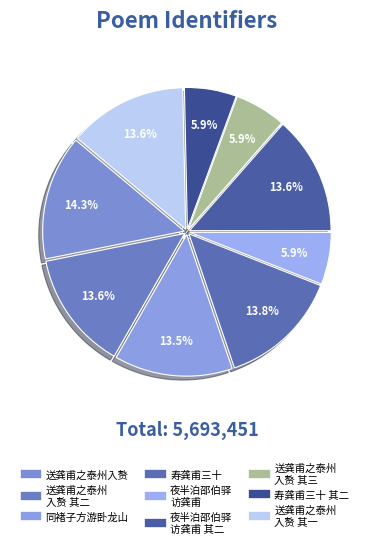

How many slices are in this pie chart?

9